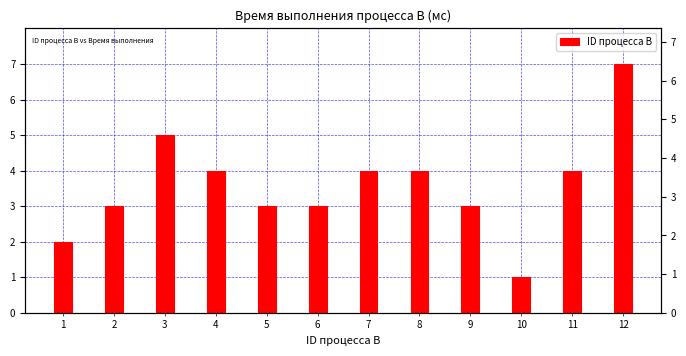

List the labels in order of value, smallest first.

10, 1, 2, 5, 6, 9, 4, 7, 8, 11, 3, 12